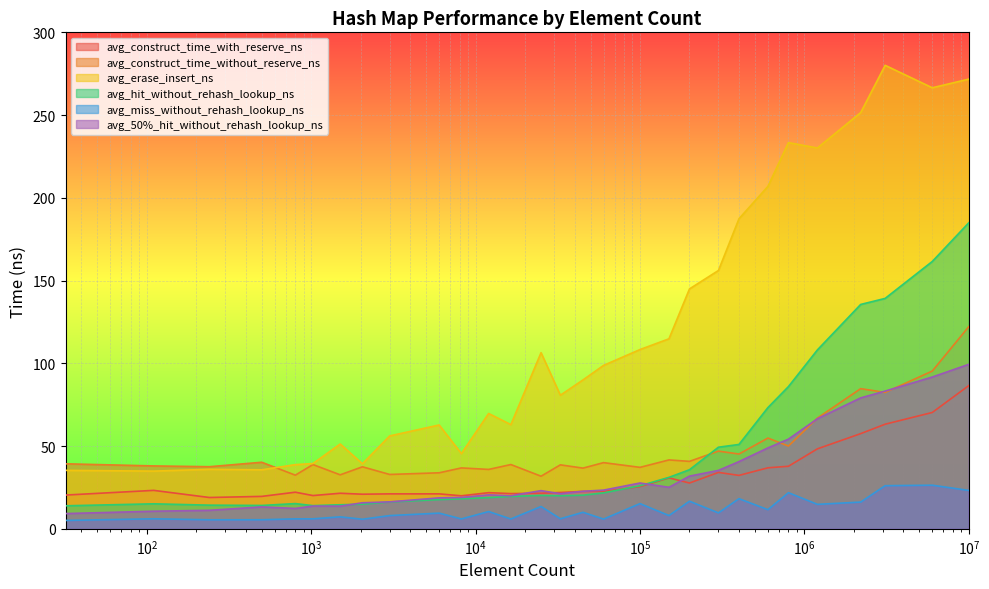

True or false: avg_construct_time_without_reserve_ns has a value of 50.0 at 800000.

True